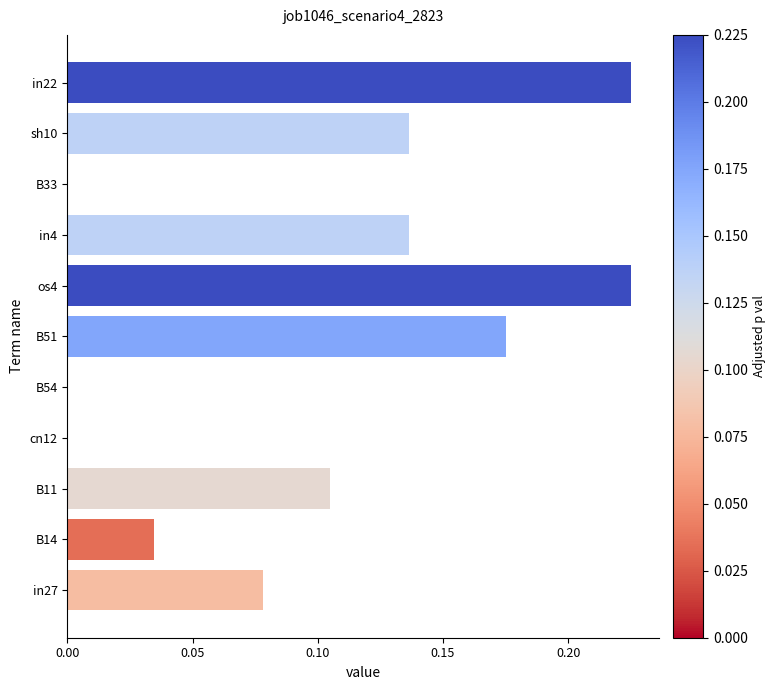

Which has a higher value, B54 or B11?

B11